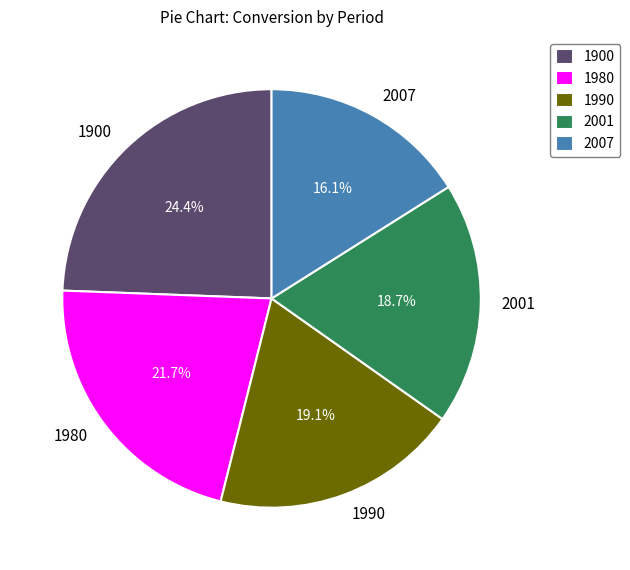

Approximately how many times larger is the value at 2001 compared to 1900?

0.8